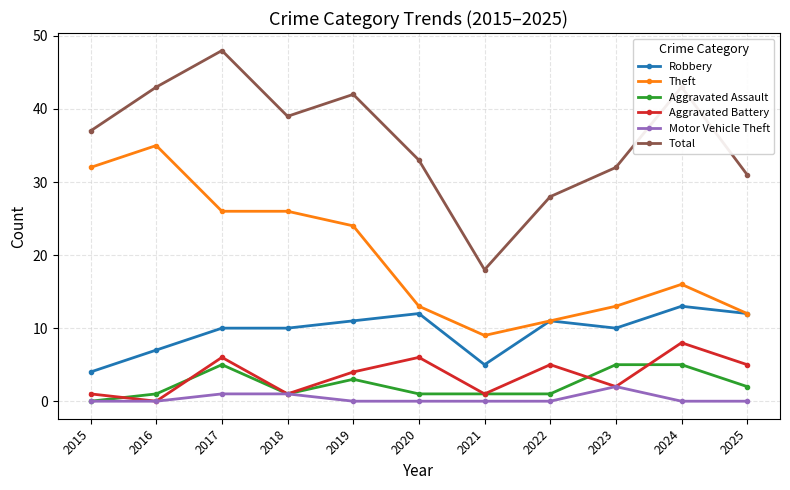

The value of Aggravated Battery at 2020 is 2. True or false?

False